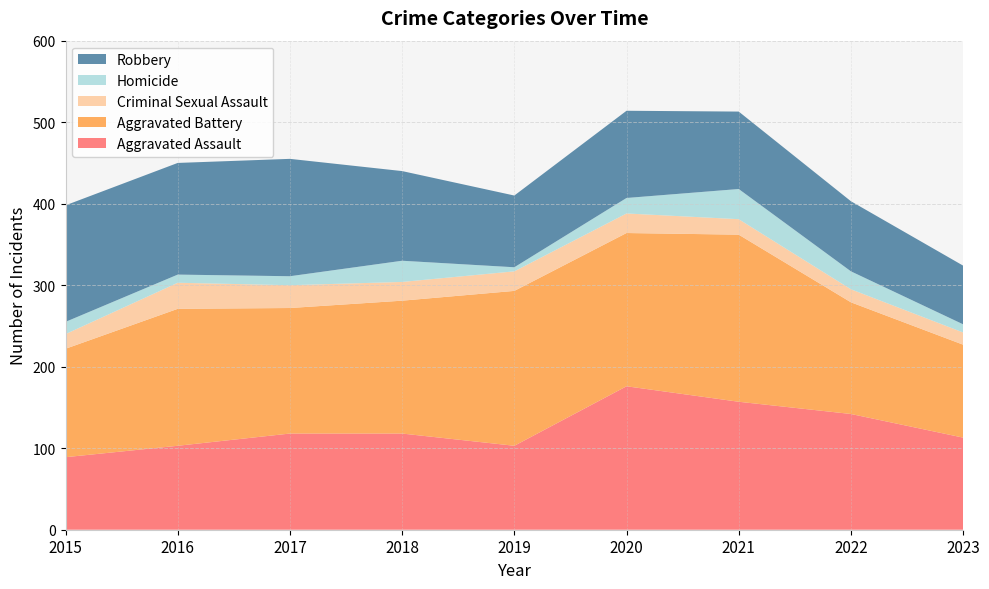

Reading left to right, what are all the values shown in this chart?

Aggravated Assault: 89	103	118	118	103	176	157	142	113
Aggravated Battery: 133	168	154	163	190	188	205	137	114
Criminal Sexual Assault: 18	32	28	23	24	24	19	16	15
Homicide: 15	10	11	26	5	19	37	22	10
Robbery: 143	137	144	110	88	107	95	86	72